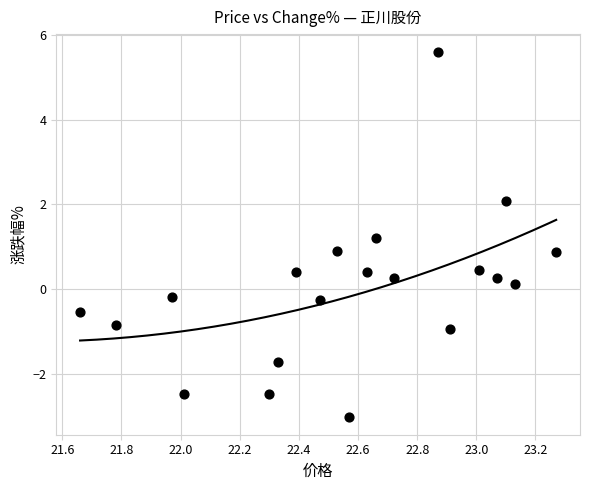

What is the range of Y values (max minus min)?

8.6